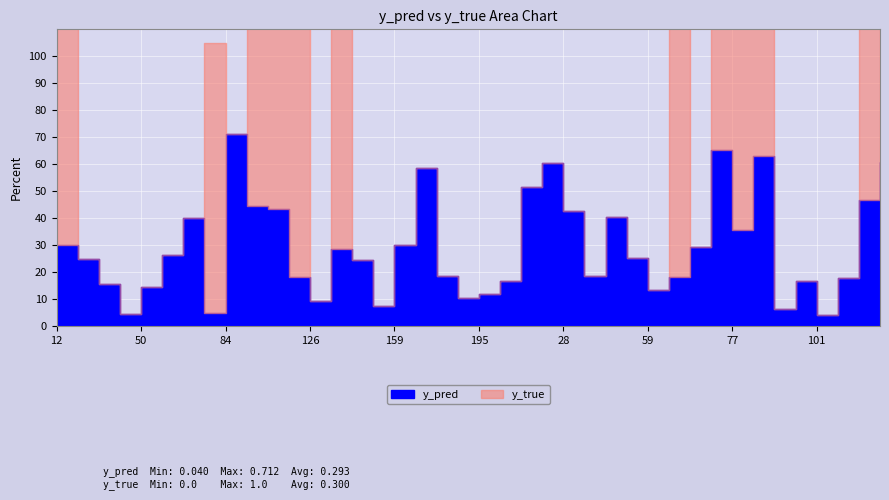

Reading left to right, list all the values displayed in this chart.

y_pred: 12=0.3	15=0.2	20=0.2	44=0.0	50=0.1	61=0.3	68=0.4	76=0.0	84=0.7	89=0.4	96=0.4	122=0.2	126=0.1	134=0.3	141=0.2	158=0.1	159=0.3	162=0.6	167=0.2	171=0.1	195=0.1	208=0.2	1=0.5	21=0.6	28=0.4	30=0.2	42=0.4	43=0.3	59=0.1	65=0.2	67=0.3	70=0.7	77=0.4	80=0.6	90=0.1	100=0.2	101=0.0	103=0.2	105=0.5	138=0.6
y_true: 12=1.0	15=0.0	20=0.0	44=0.0	50=0.0	61=0.0	68=0.0	76=1.0	84=0.0	89=1.0	96=1.0	122=1.0	126=0.0	134=1.0	141=0.0	158=0.0	159=0.0	162=0.0	167=0.0	171=0.0	195=0.0	208=0.0	1=0.0	21=0.0	28=0.0	30=0.0	42=0.0	43=0.0	59=0.0	65=1.0	67=0.0	70=1.0	77=1.0	80=1.0	90=0.0	100=0.0	101=0.0	103=0.0	105=1.0	138=1.0